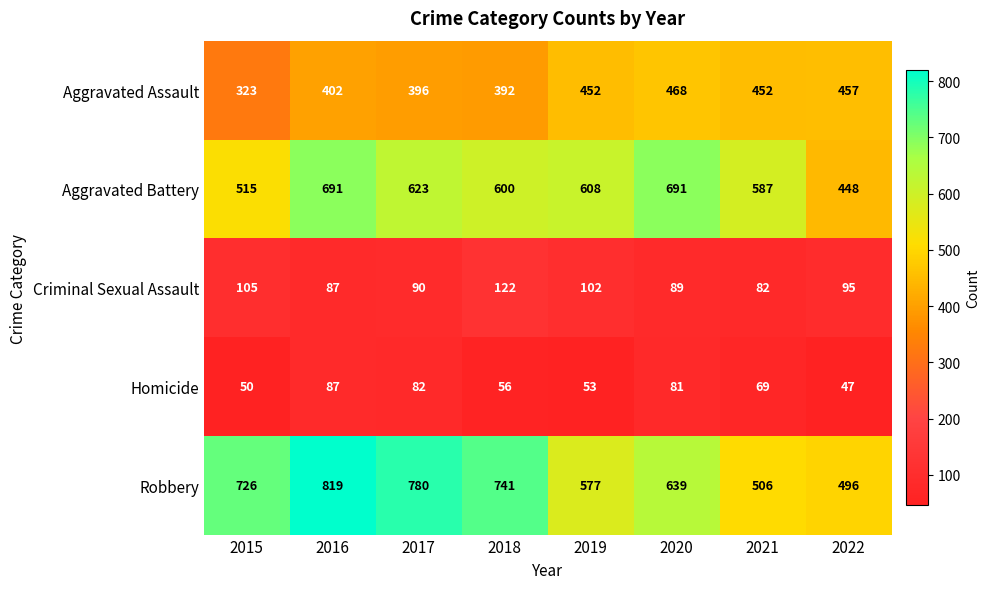

What is the approximate value of Aggravated Battery at 2016?

691